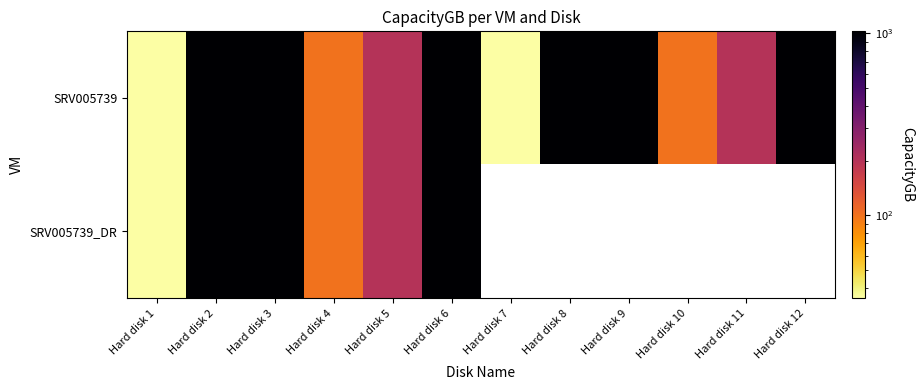

Which category has the highest value across all series?

Hard disk 2